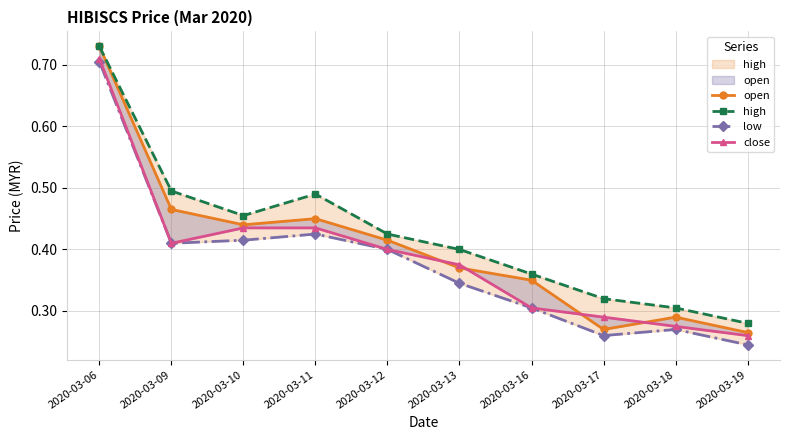

Between 2020-03-06 and 2020-03-18, which series saw the biggest shift?

open